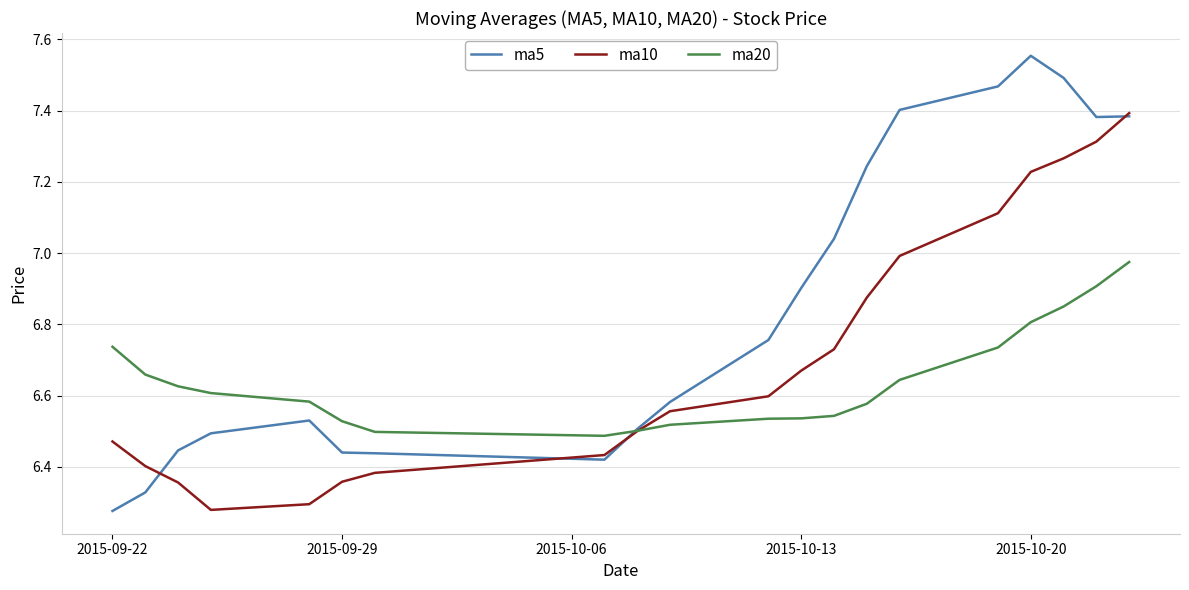

After their last crossing, which series has the higher values: ma20 or ma5?

ma5